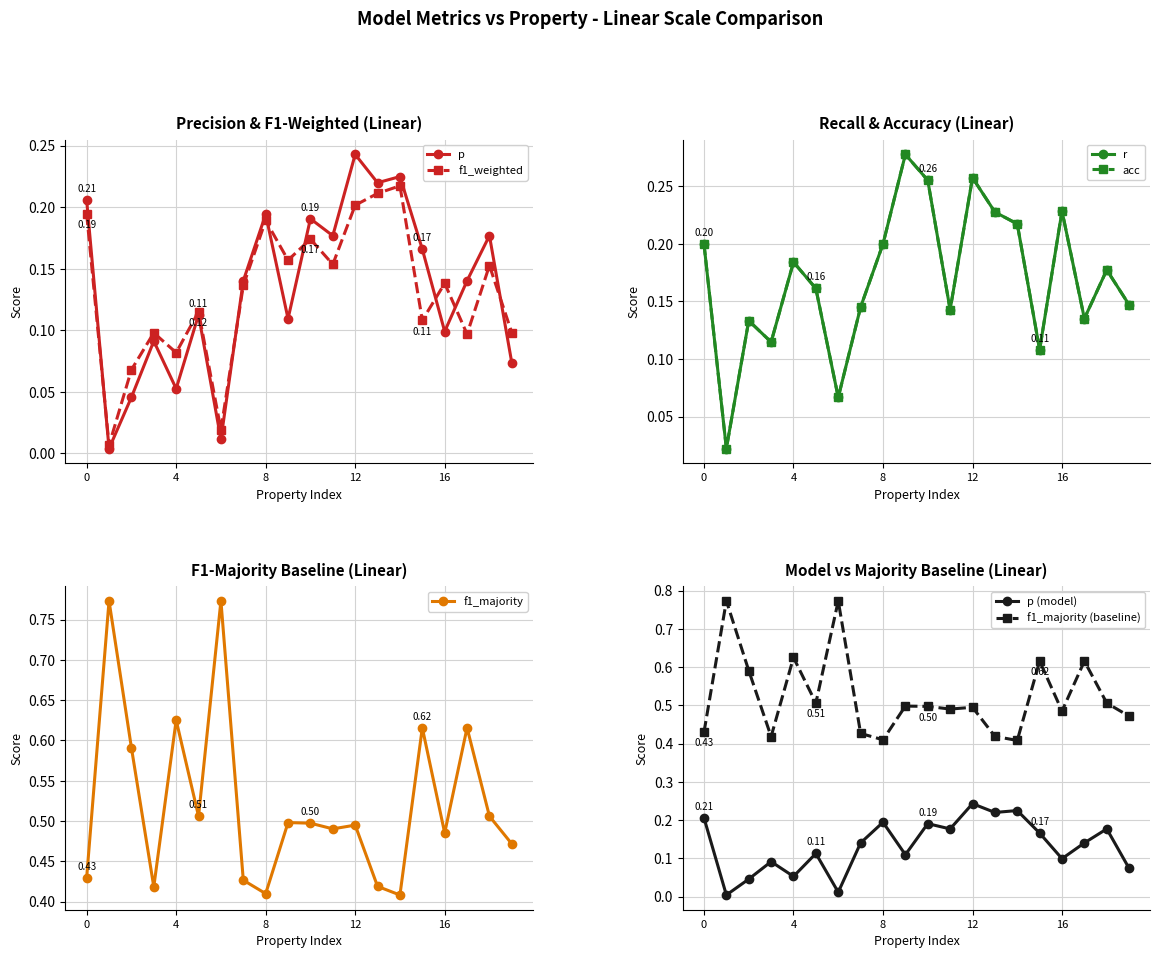

How many interior local peaks does the f1_weighted series have?

7